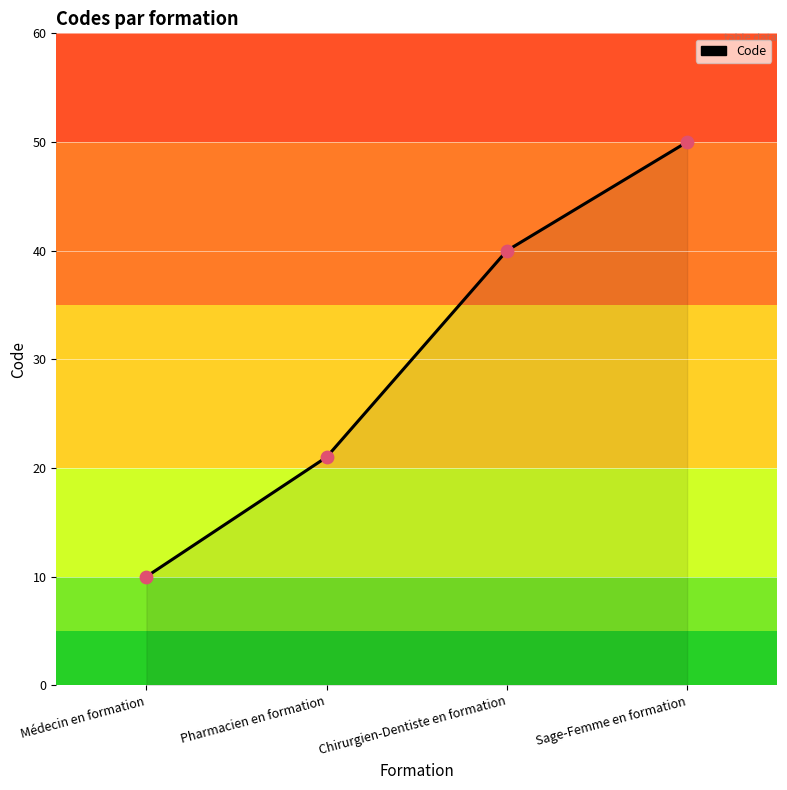

Which has a higher value, Sage-Femme en formation or Chirurgien-Dentiste en formation?

Sage-Femme en formation